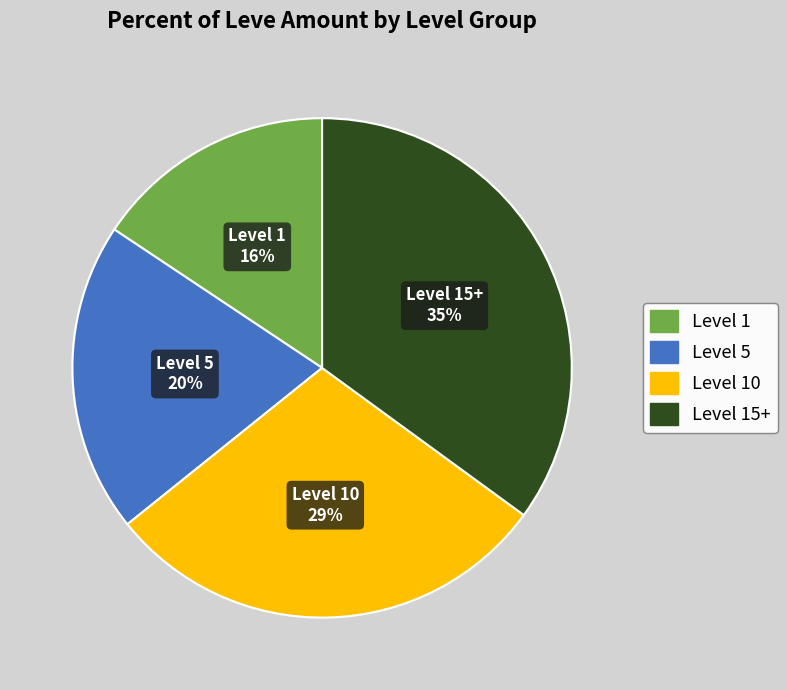

Does any single category account for the majority?

No